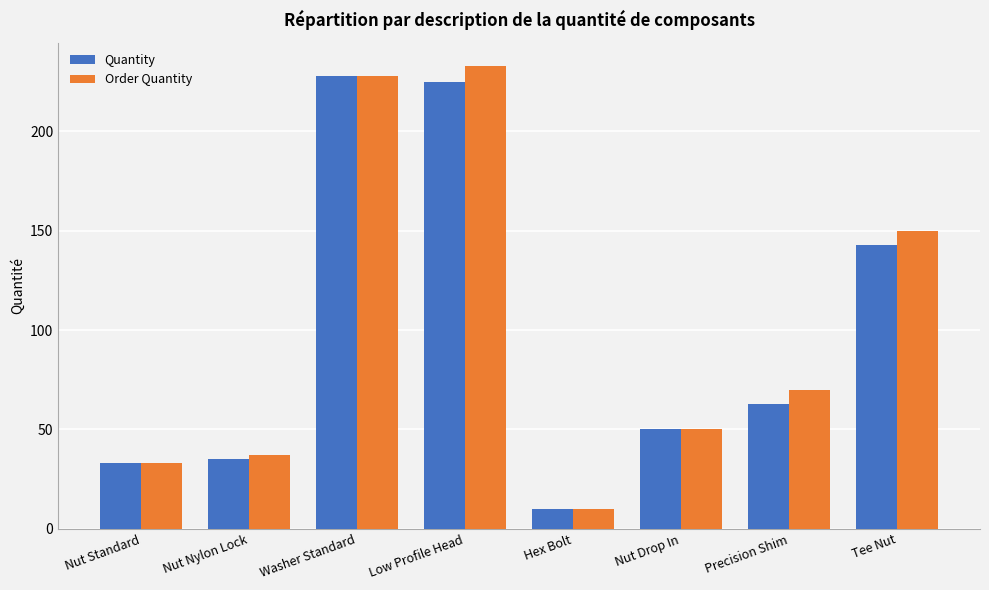

Is it true that Order Quantity equals 50 at Nut Drop In?

True